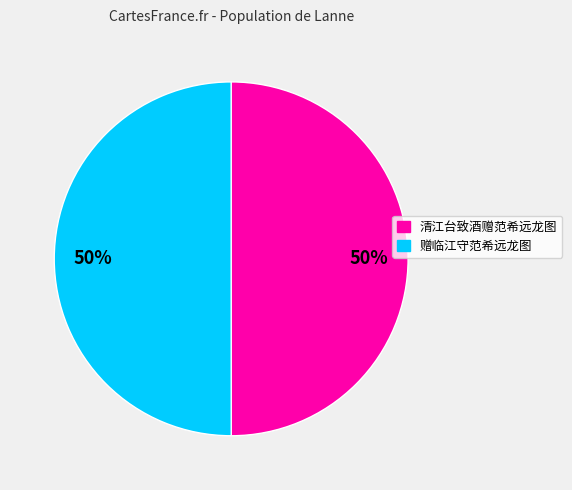

Combined, do 赠临江守范希远龙图 and 清江台致酒赠范希远龙图 account for over 50%?

Yes